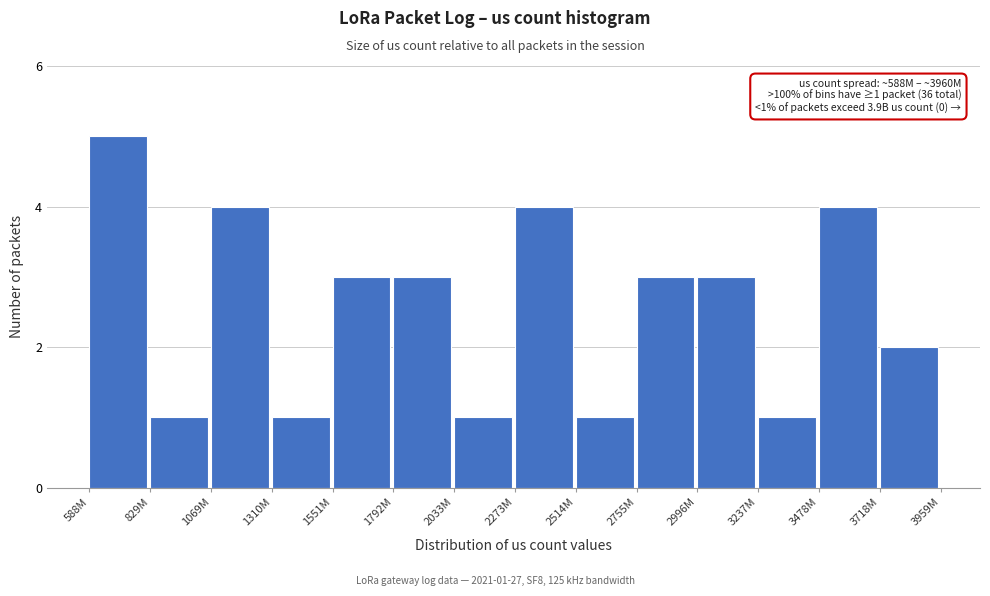

Reading right to left, what are all the values shown in this chart?

2	4	1	3	3	1	4	1	3	3	1	4	1	5